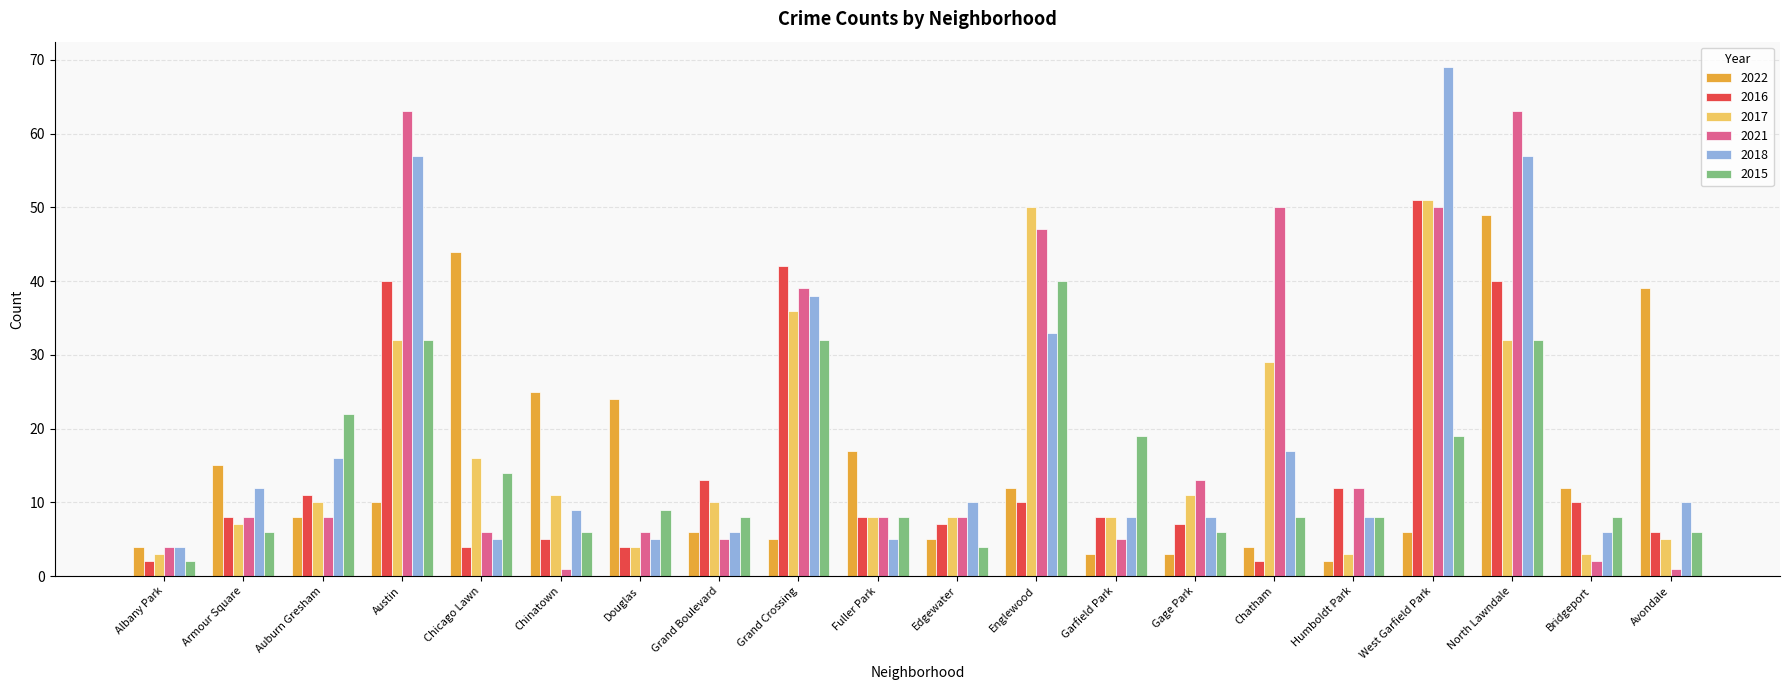

What is the total value across all series at West Garfield Park?

246